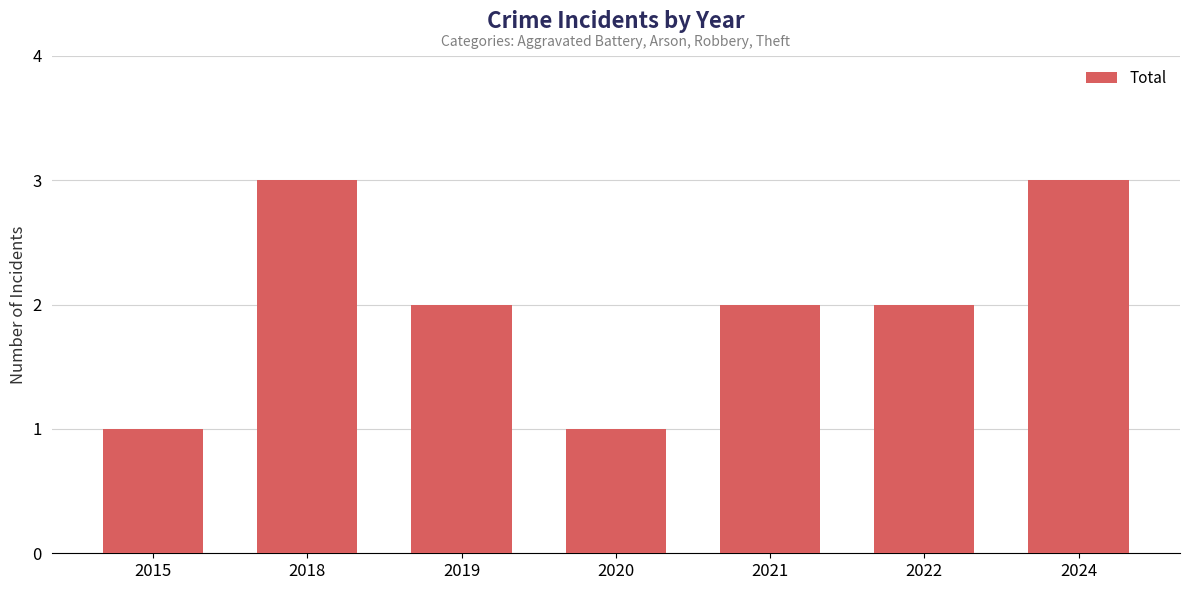

What is the difference between the maximum and second lowest values?

2